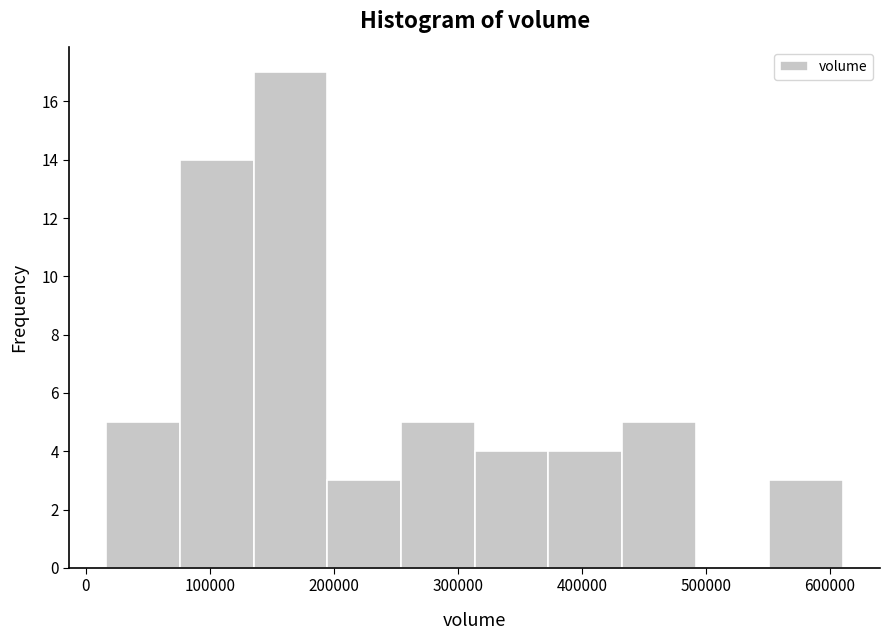

How tall is the bar that spans 370000 to 430000 on the x-axis? Neither the bar edges nor the heights are printed on the chart, so give them approximately, as read against the axes.

4